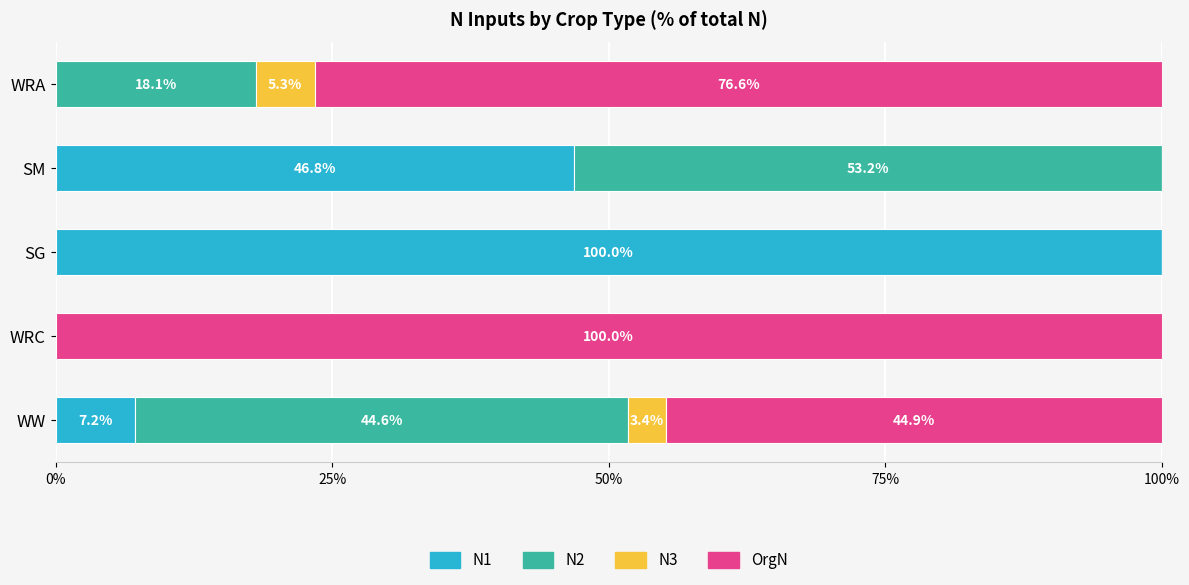

Which category has the highest value in the N1 series?

SG